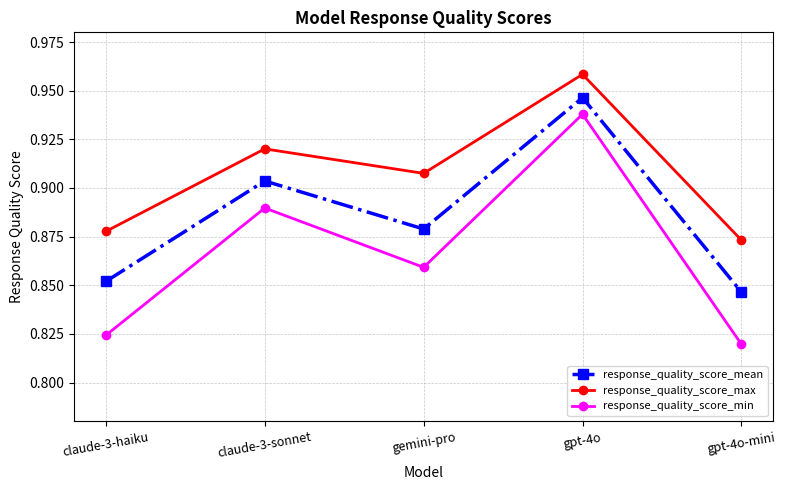

The value of response_quality_score_max at gemini-pro is 0.5. True or false?

False